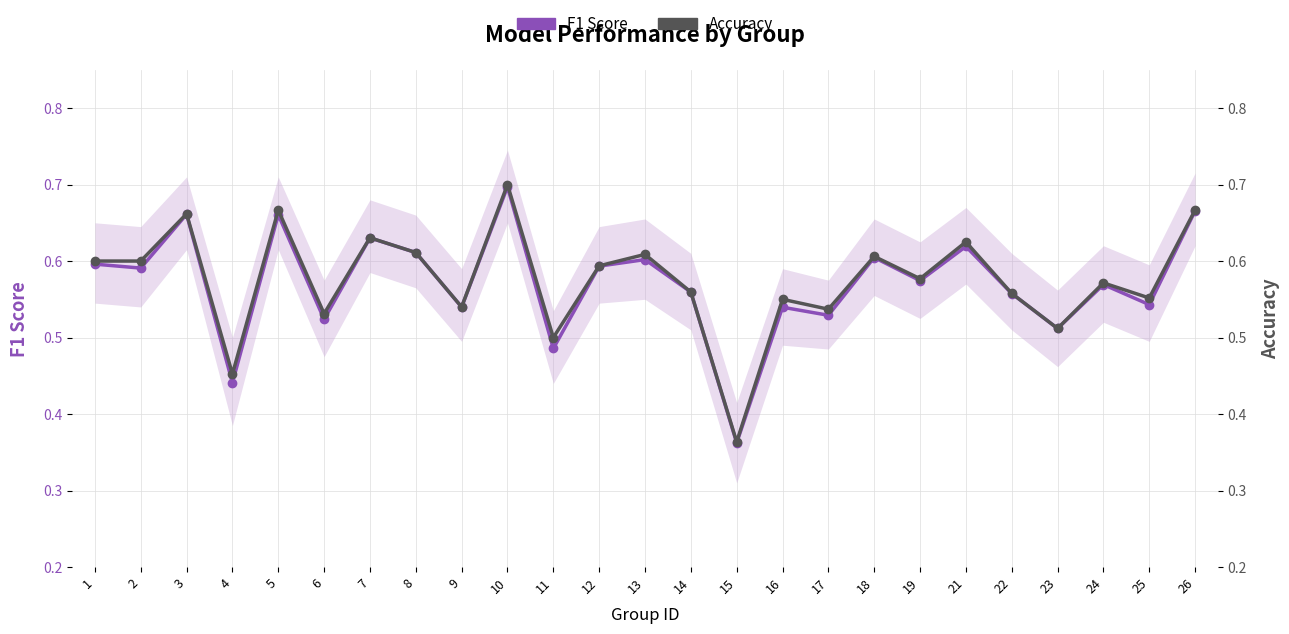

What is the total value across all series at 18?

1.2